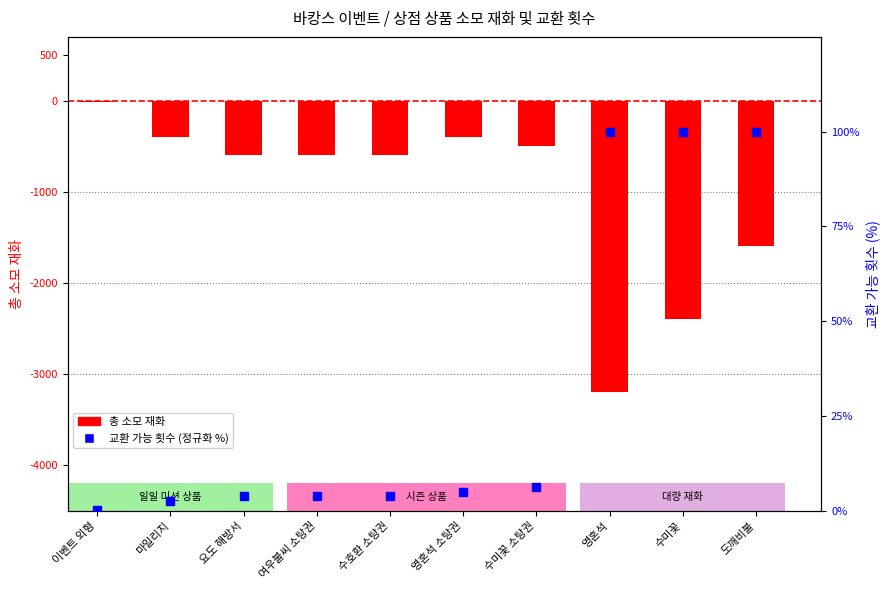

What is the total value across all series at 수미꽃 소탕권?

-493.8